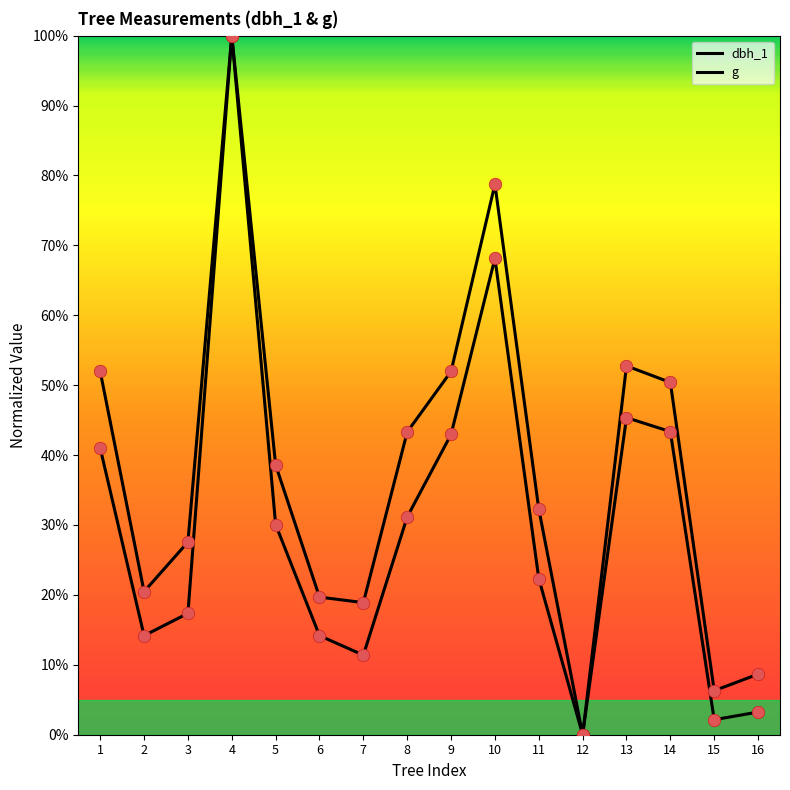

How many lines are shown in the chart?

2